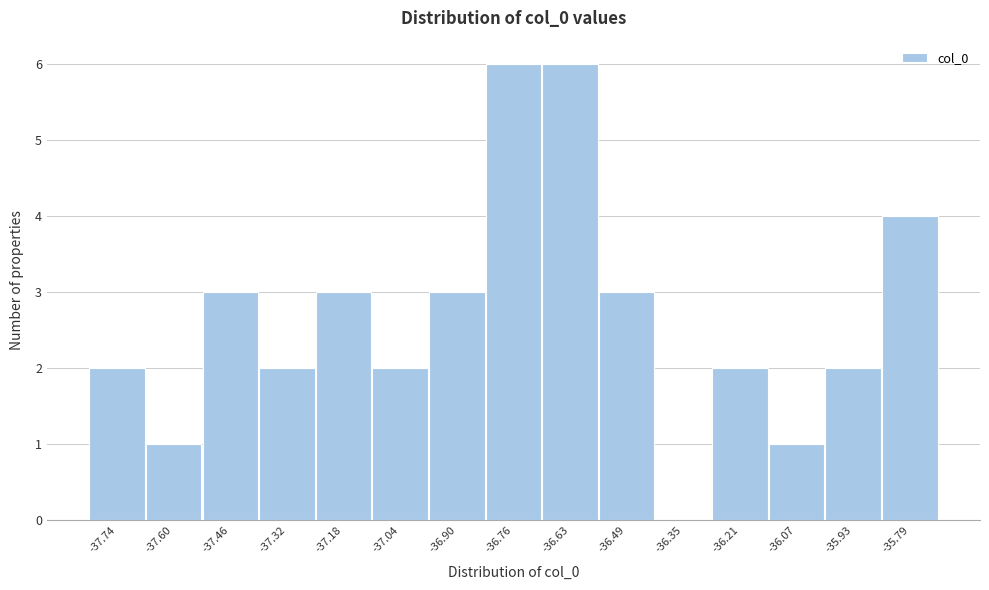

Reading left to right, list all the values displayed in this chart.

-37.74=2	-37.60=1	-37.46=3	-37.32=2	-37.18=3	-37.04=2	-36.90=3	-36.76=6	-36.63=6	-36.49=3	-36.35=0	-36.21=2	-36.07=1	-35.93=2	-35.79=4